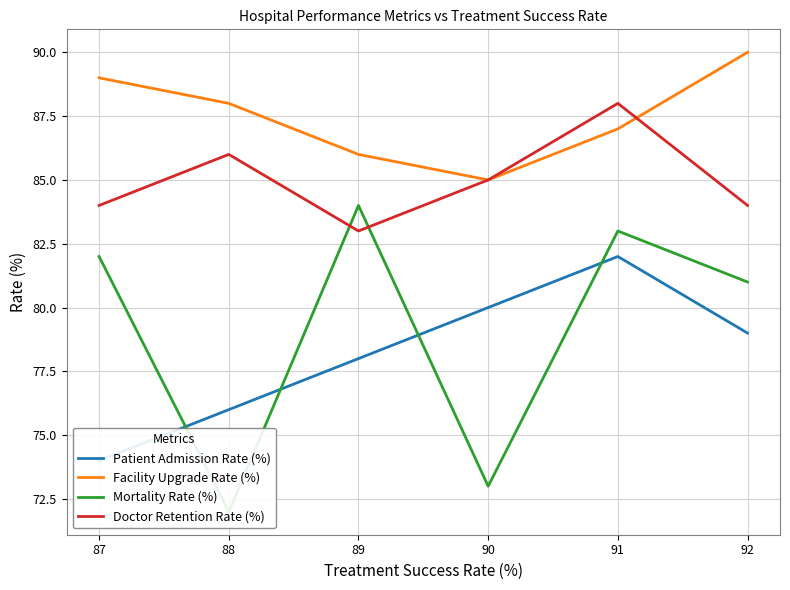

Reading right to left, list all the values displayed in this chart.

Patient Admission Rate (%): 79	82	80	78	76	74
Facility Upgrade Rate (%): 90	87	85	86	88	89
Mortality Rate (%): 81	83	73	84	72	82
Doctor Retention Rate (%): 84	88	85	83	86	84